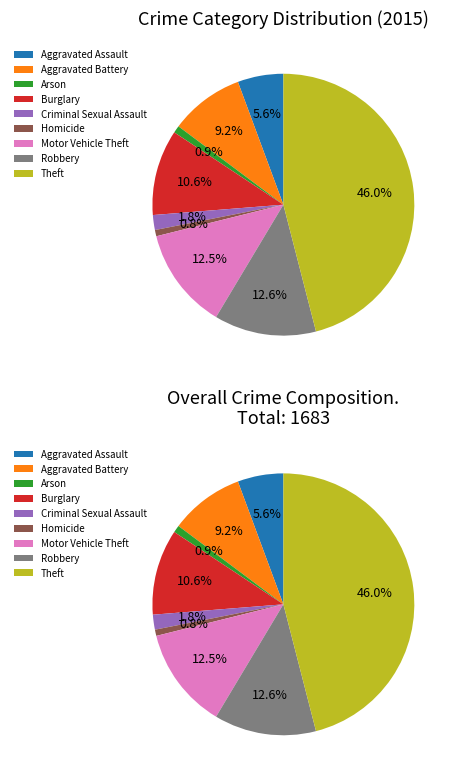

What percentage is the Burglary slice, to the nearest percent?

11%